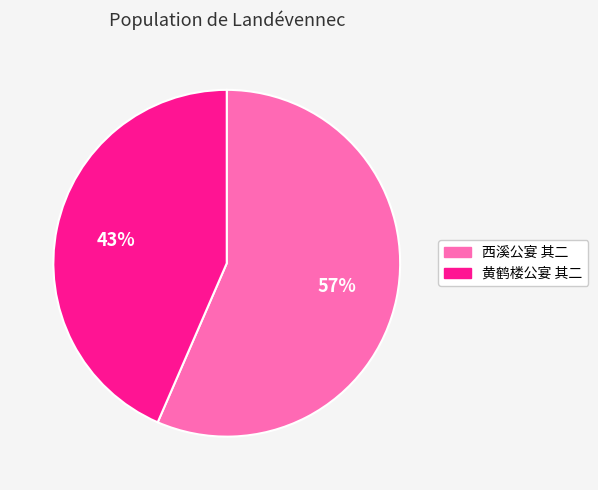

Rank the categories by value from lowest to highest.

黄鹤楼公宴 其二, 西溪公宴 其二